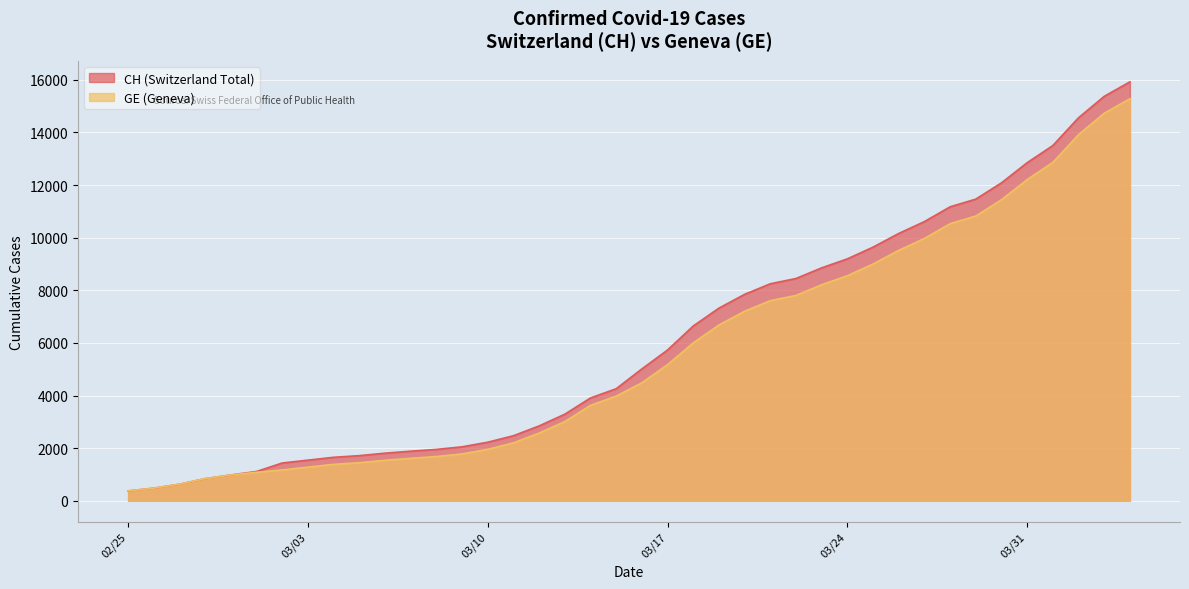

True or false: GE and CH intersect in this chart.

False